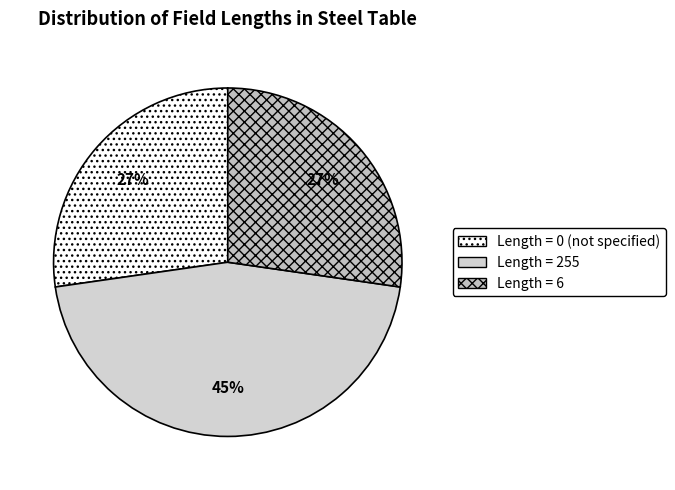

Count the number of slices in the pie.

3